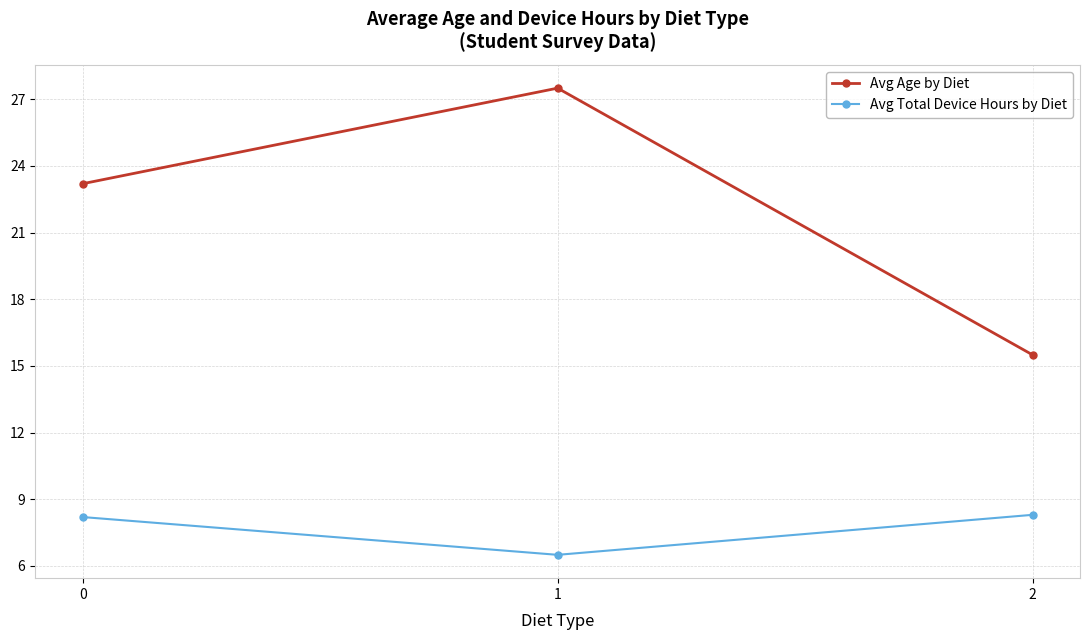

True or false: Avg Total Device Hours by Diet has a value of 8.2 at 0.

True